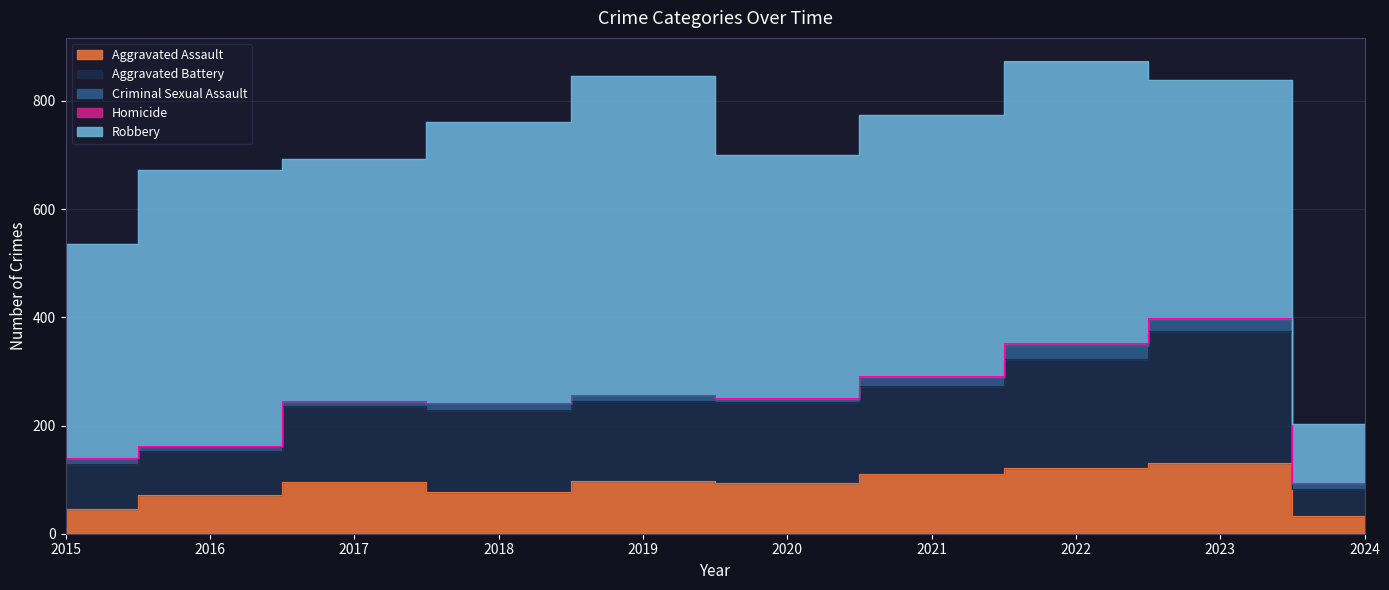

What is the difference between the maximum and minimum values in the Aggravated Battery series?

194